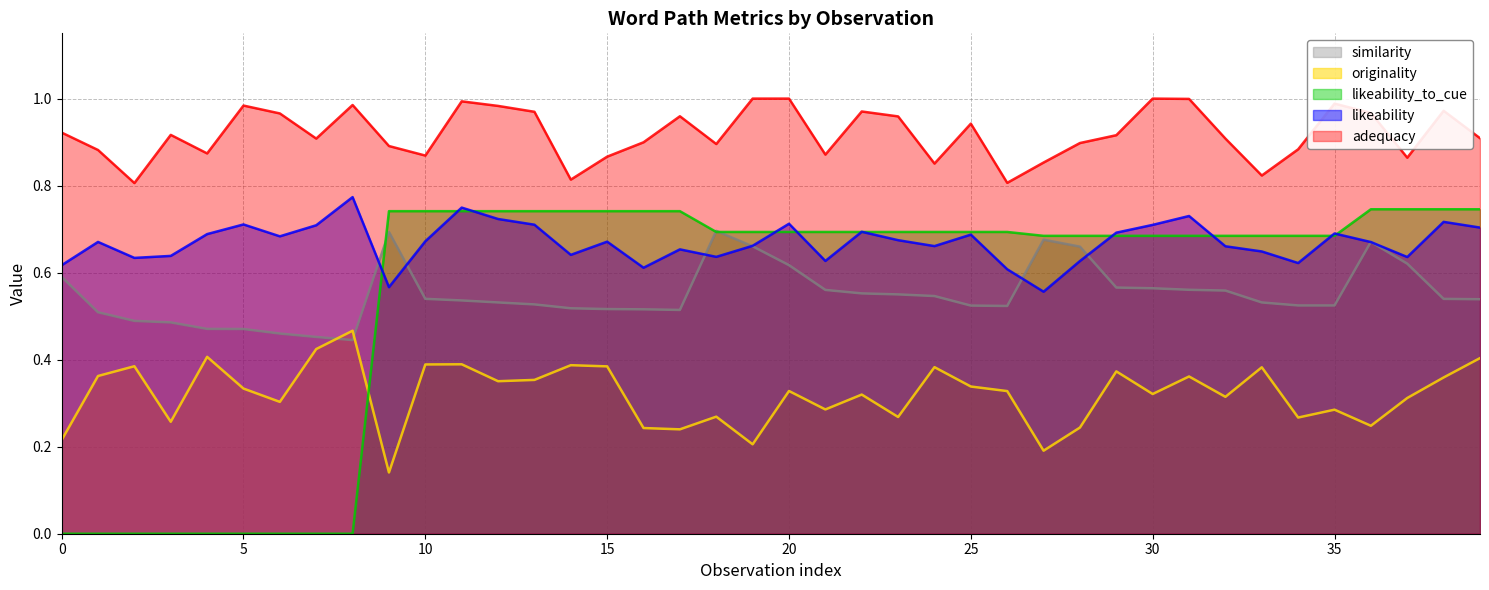

Which series has the largest range (max minus min)?

likeability_to_cue